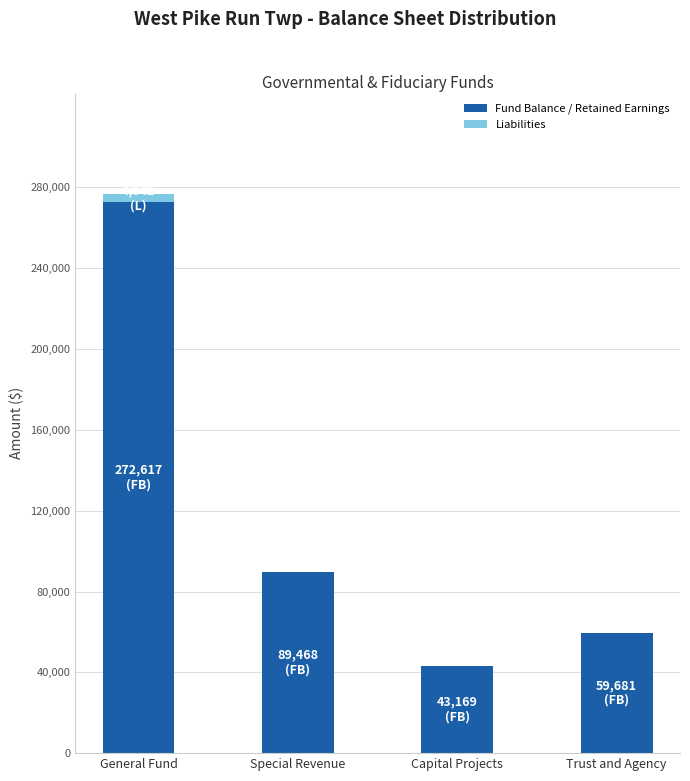

What is the sum of all Fund Balance / Retained Earnings values?

464935